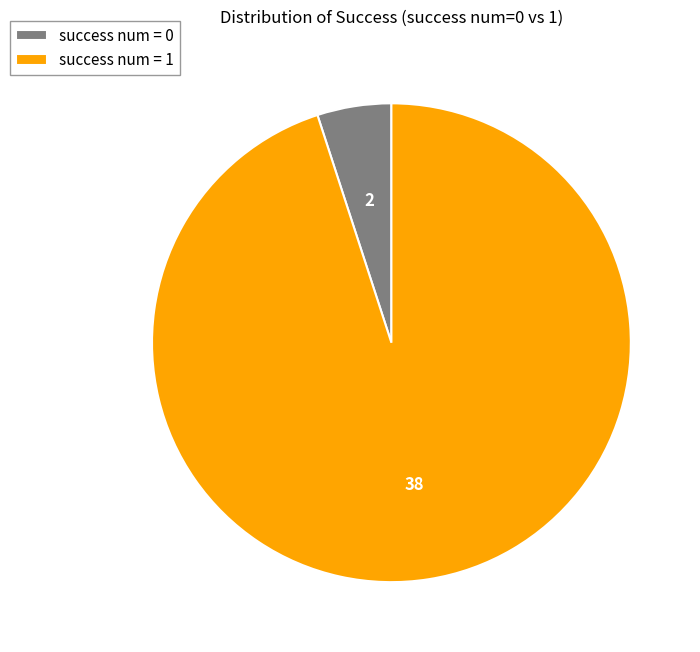

Between success num = 0 and success num = 1, which is larger?

success num = 1